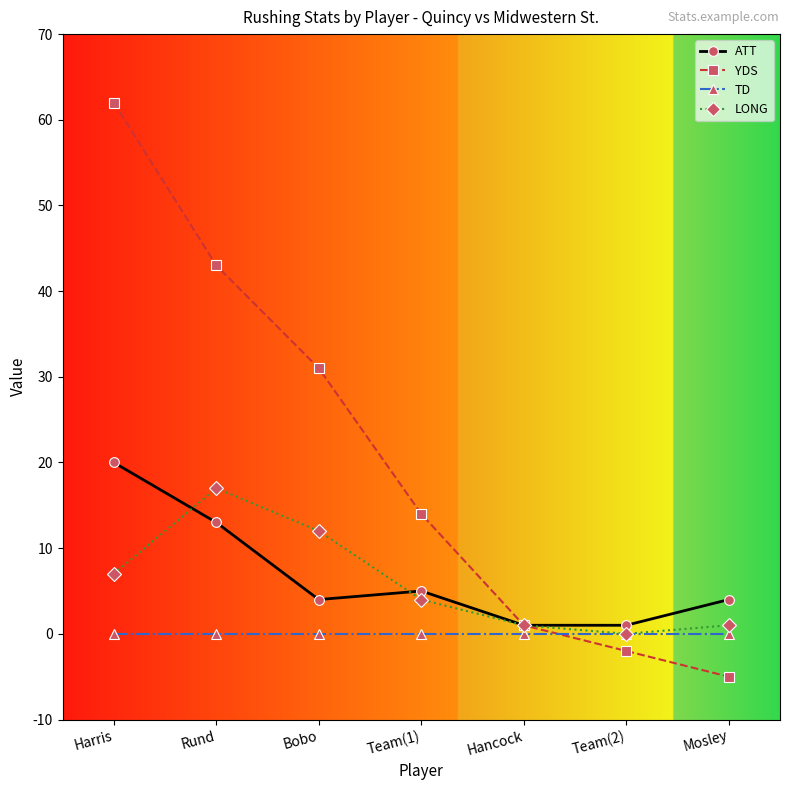

What is the difference between the highest and lowest values at Mosley?

9